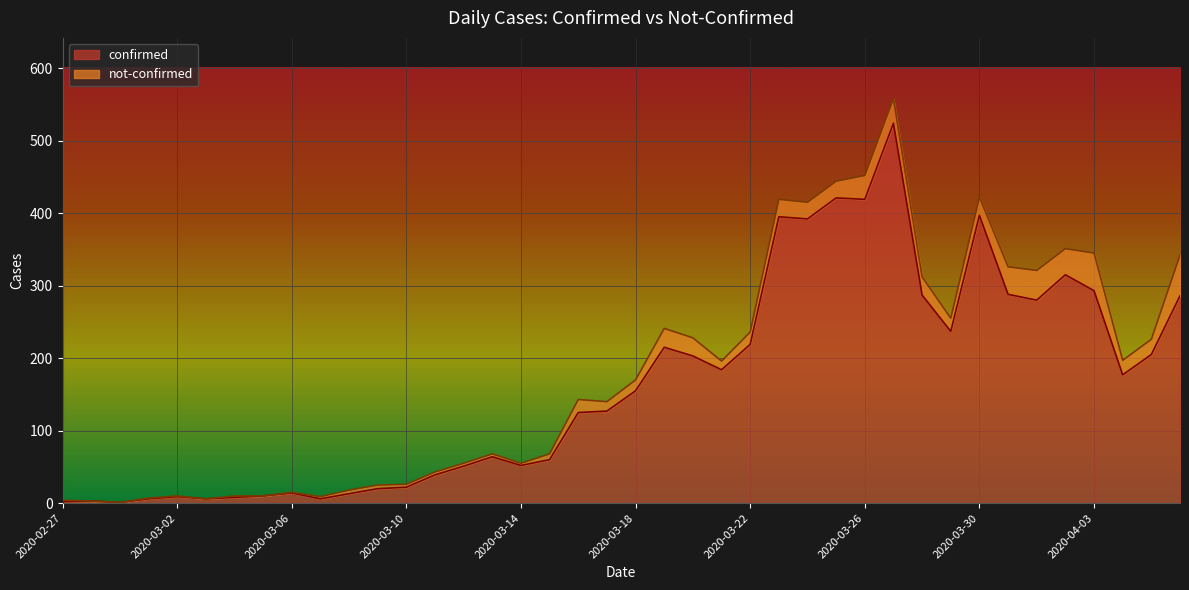

What is the value of the 32nd point from the left?

237